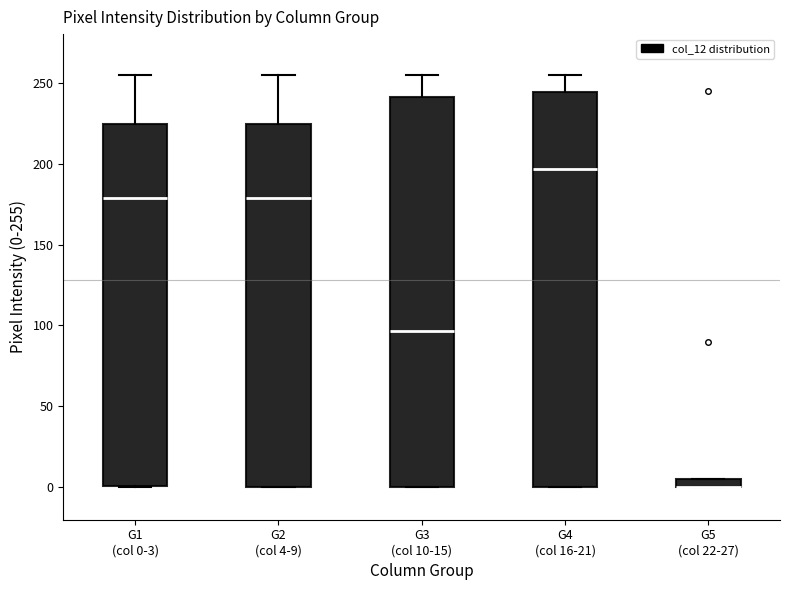

Where does the upper whisker of the box for G1 (col 0-3) end on the y-axis? The values are not printed on the chart, so give them approximately, as read against the axis.

255